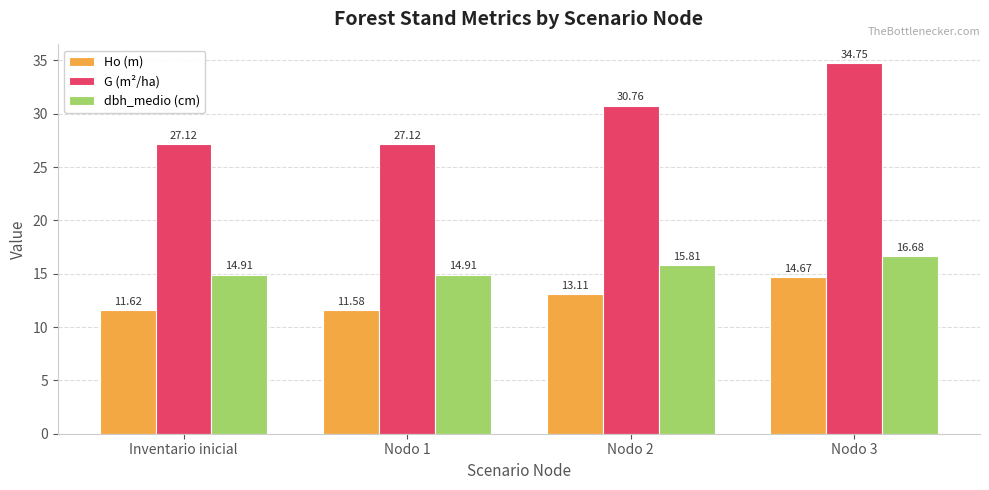

Does the chart contain stacked bars?

No